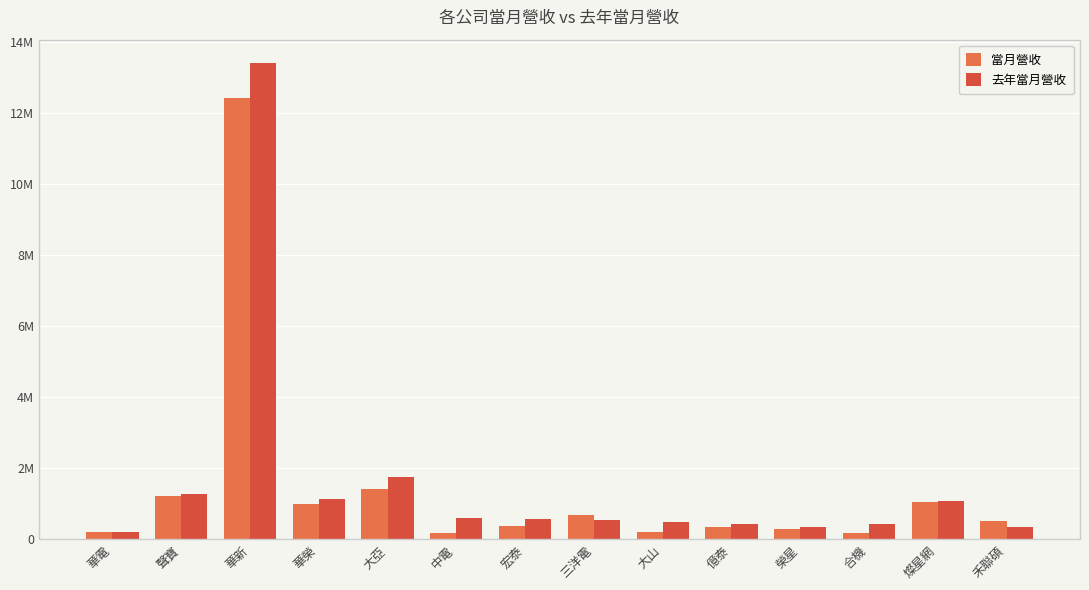

At which category is the sum across all series the highest?

華新